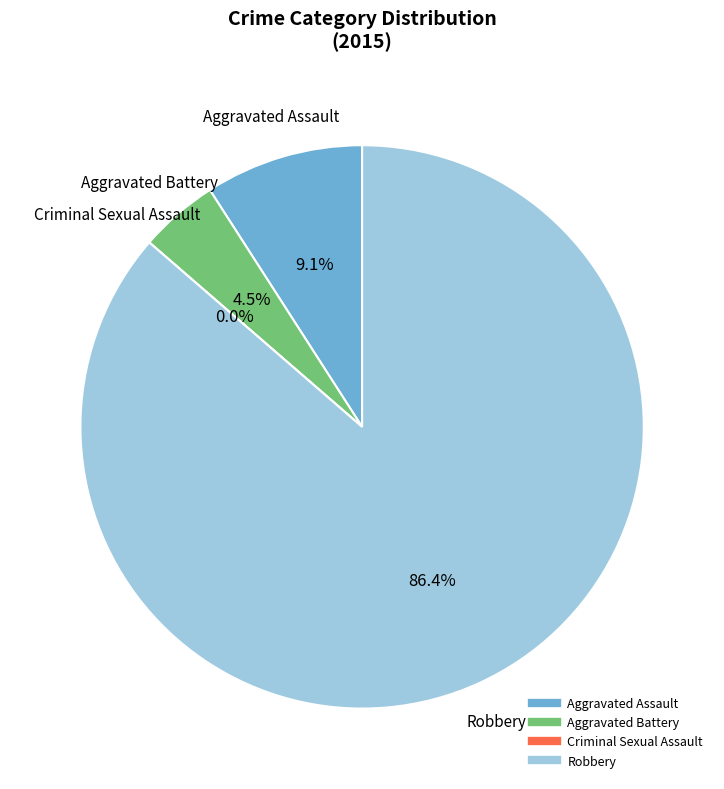

Which category accounts for the majority?

Robbery